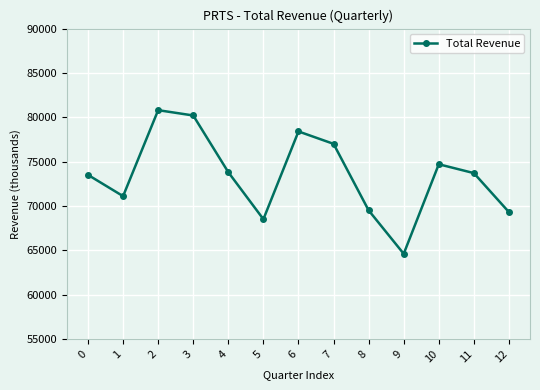

The chart shows a value of 69500 at 8. True or false?

True